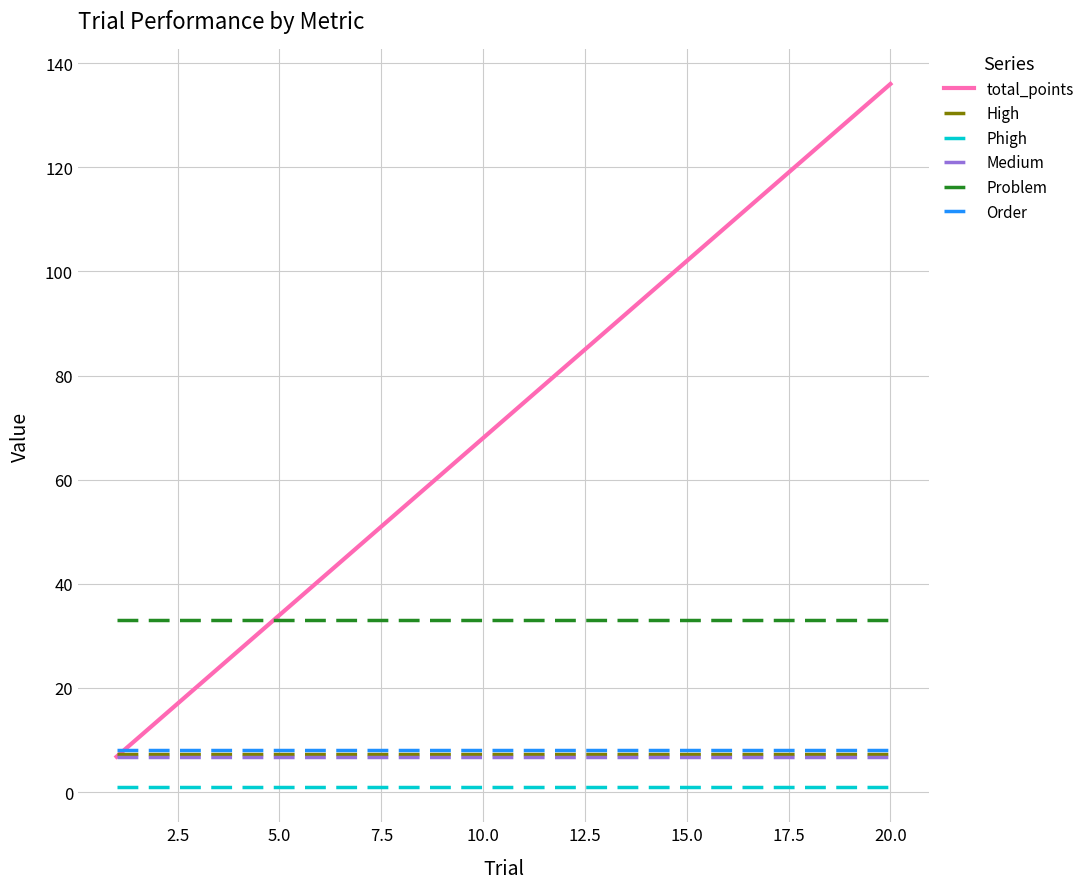

True or false: High and Phigh intersect in this chart.

False